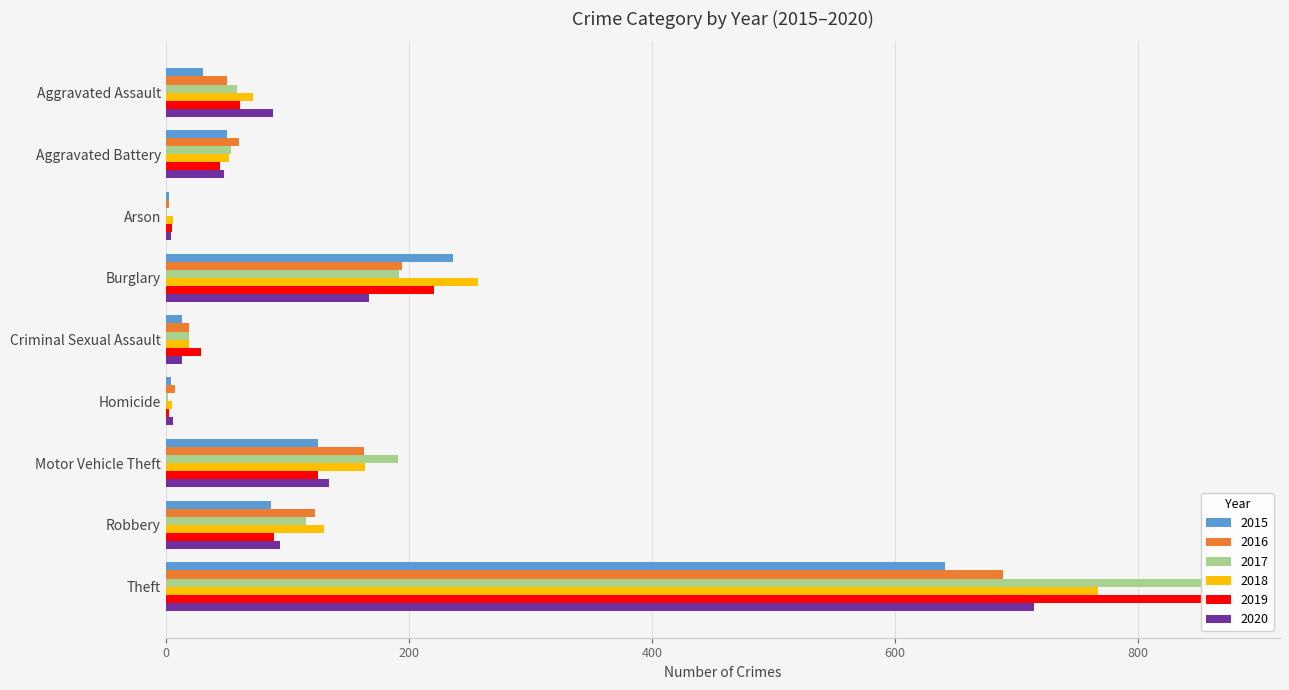

What is the total value across all series at Motor Vehicle Theft?

902